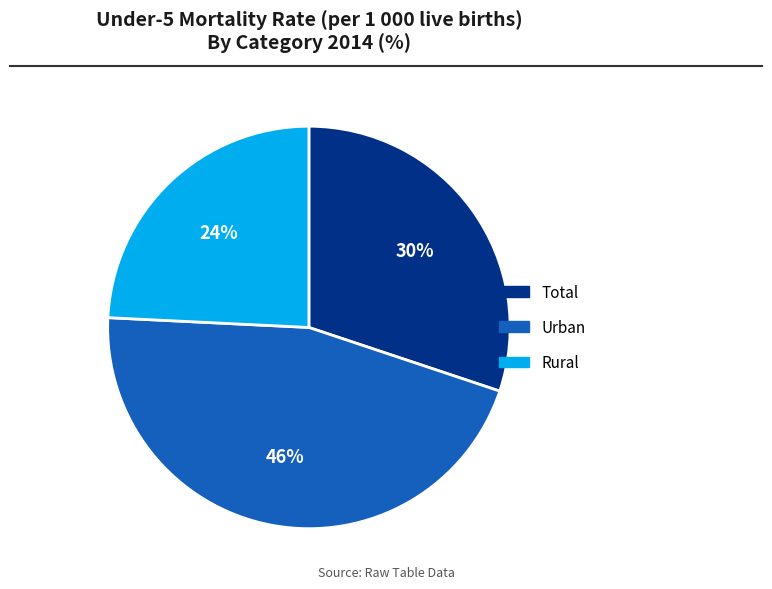

How many segments does this pie chart have?

3